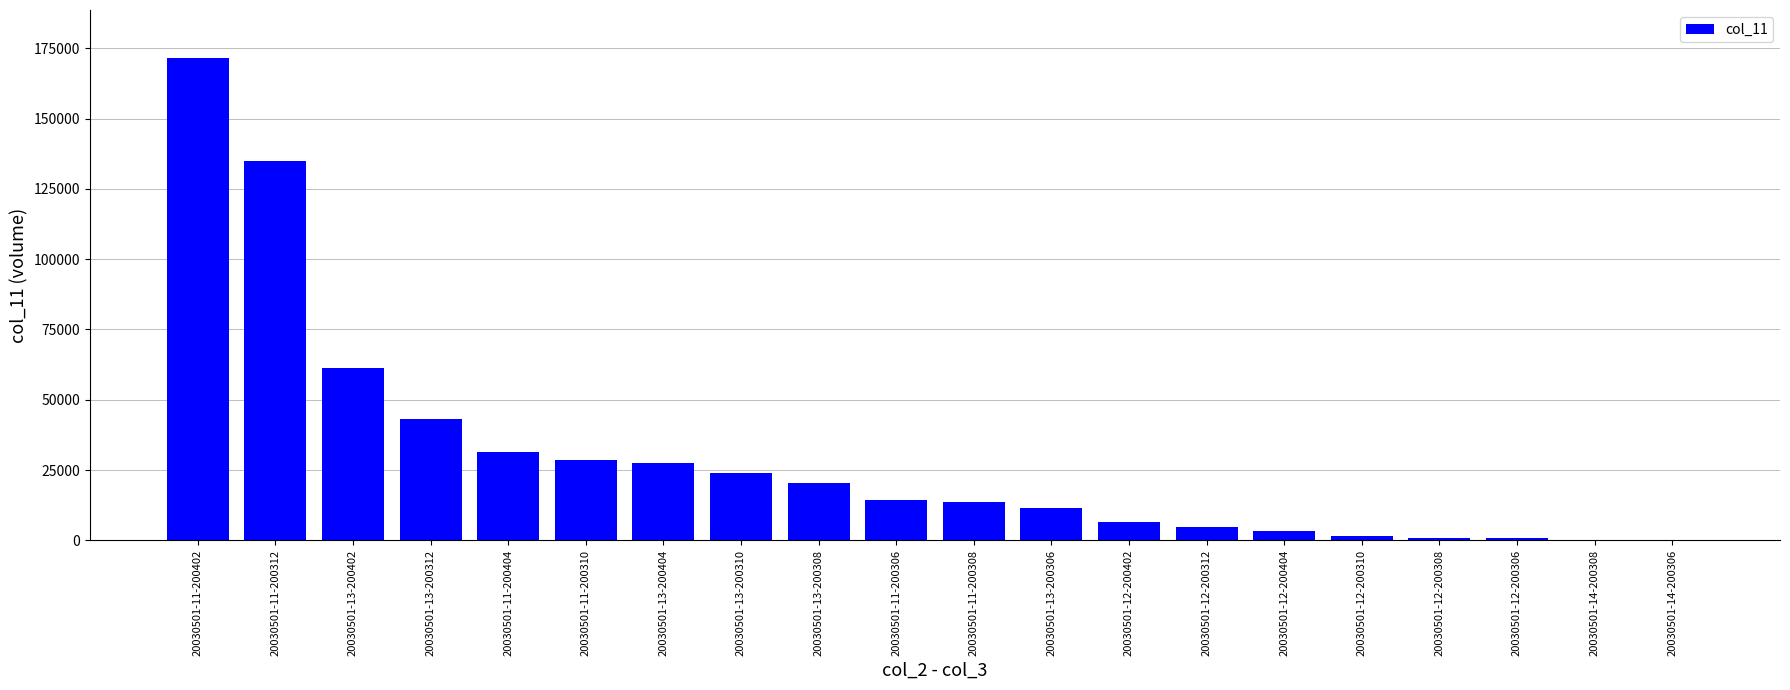

What is the difference between the values at 20030501-13-200402 and 20030501-12-200308?

60388